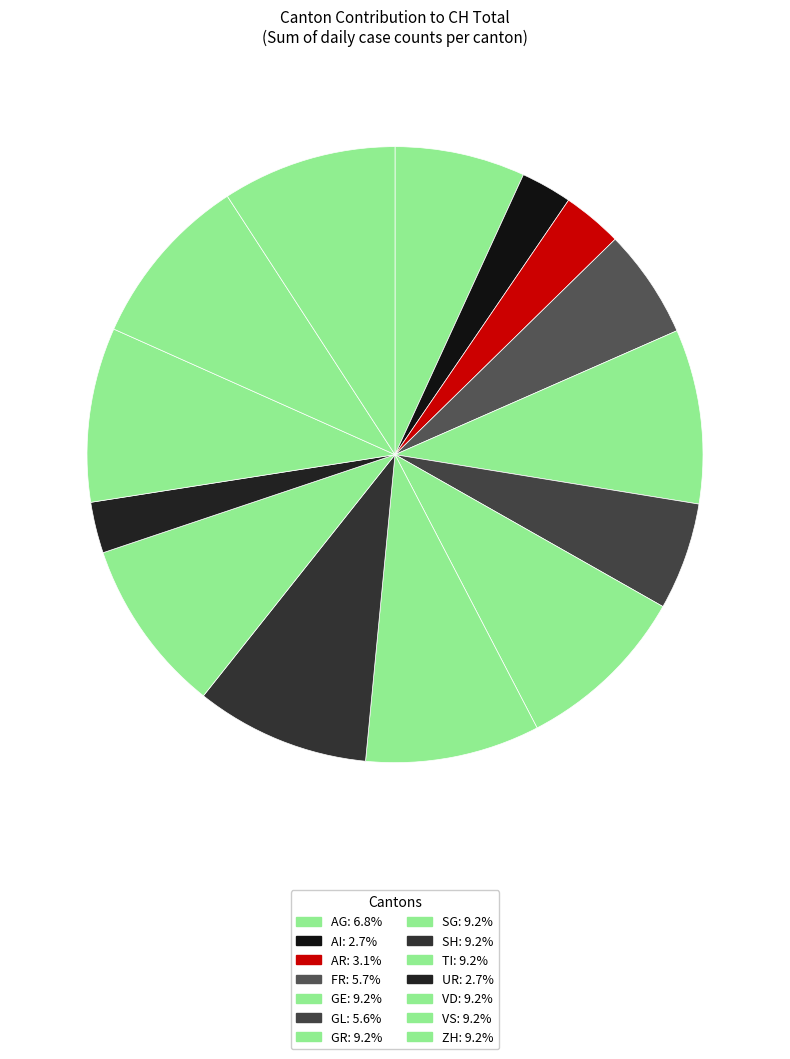

How many segments does this pie chart have?

14